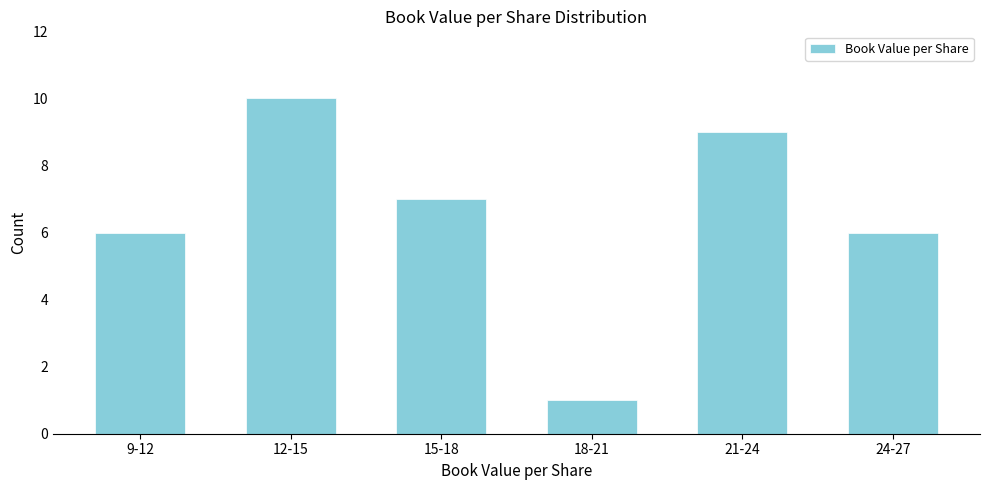

Reading left to right, extract all data points from this chart.

9-12=6	12-15=10	15-18=7	18-21=1	21-24=9	24-27=6